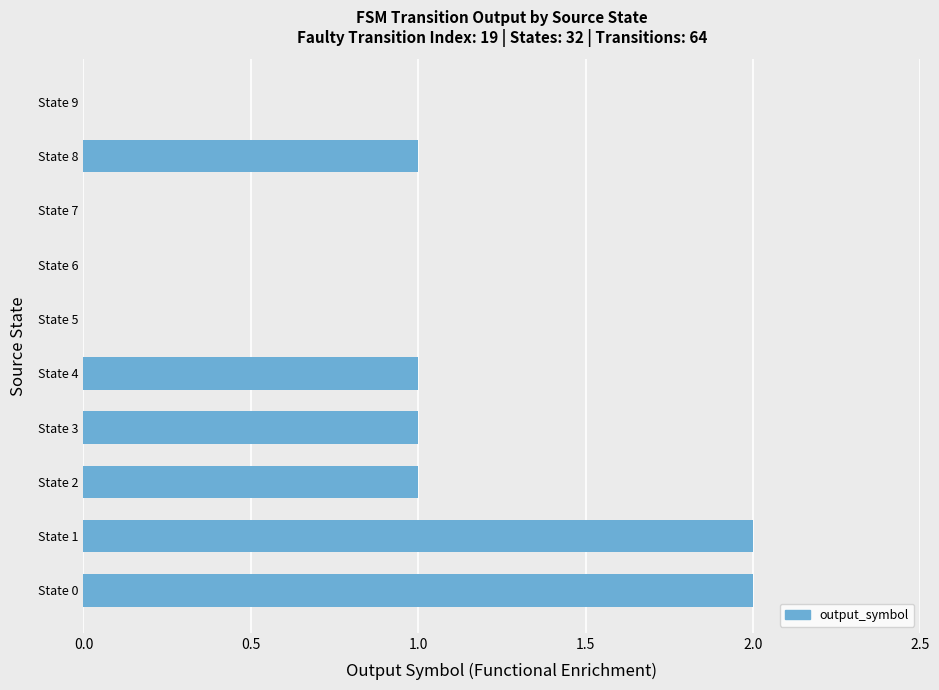

What is the sum of all values?

8